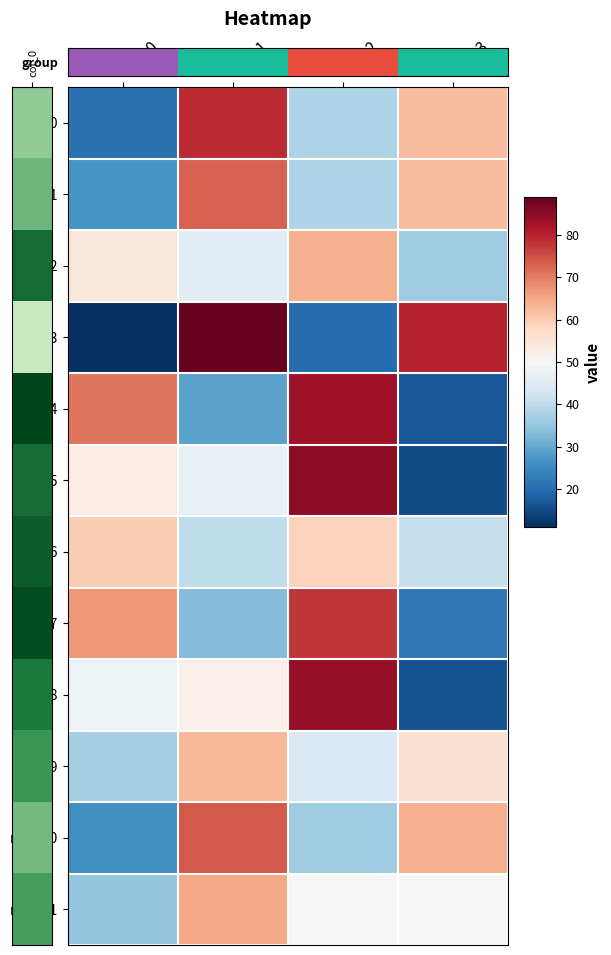

Which series has the widest spread of values?

row_3